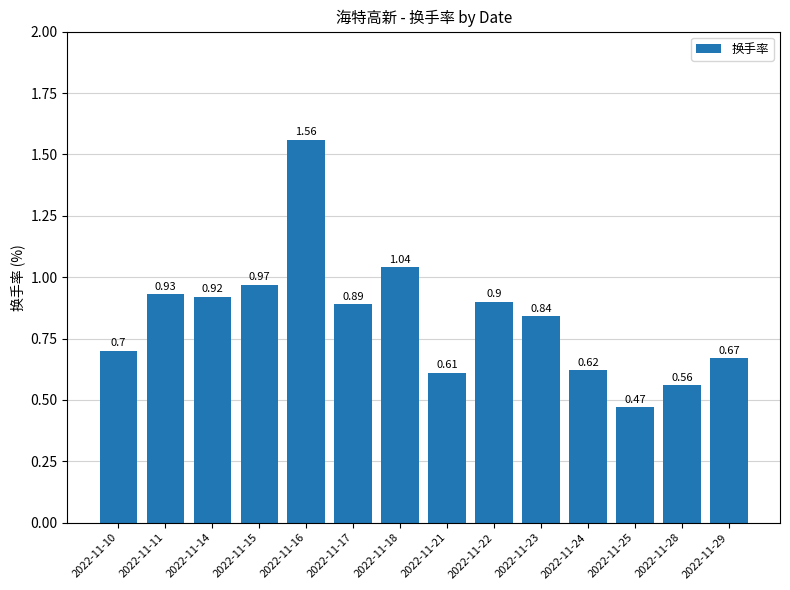

Rank the categories by value from highest to lowest.

2022-11-16, 2022-11-18, 2022-11-15, 2022-11-11, 2022-11-14, 2022-11-22, 2022-11-17, 2022-11-23, 2022-11-10, 2022-11-29, 2022-11-24, 2022-11-21, 2022-11-28, 2022-11-25